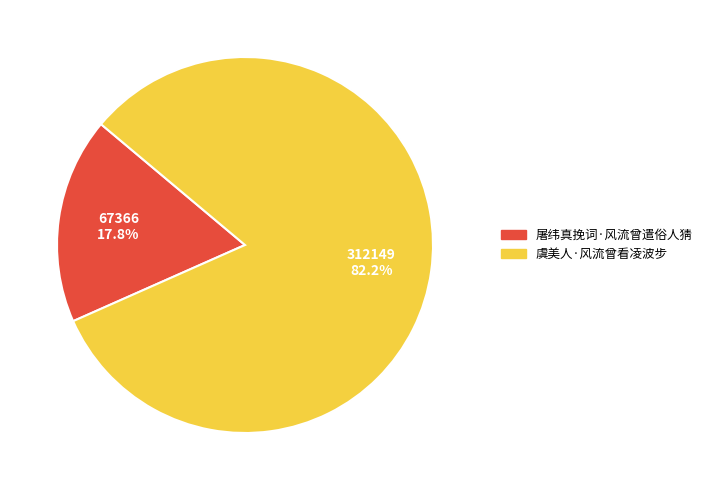

What is the smallest slice in the pie chart?

屠纬真挽词·风流曾遣俗人猜